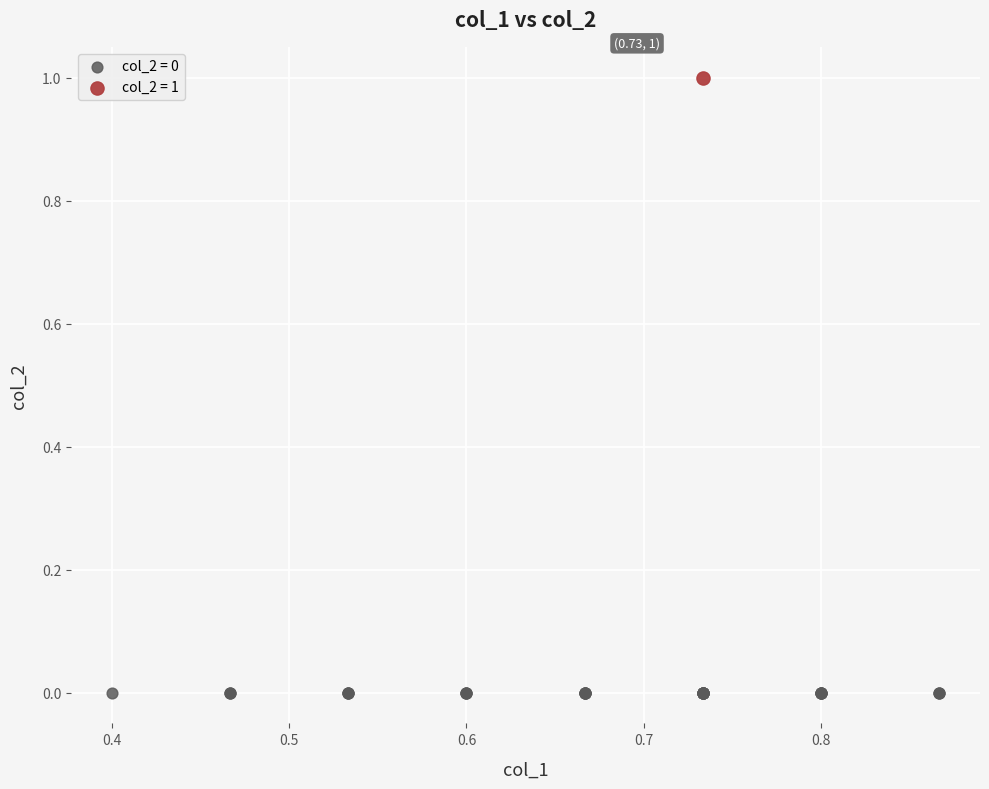

Which series contains the highest Y value?

col_2 = 1